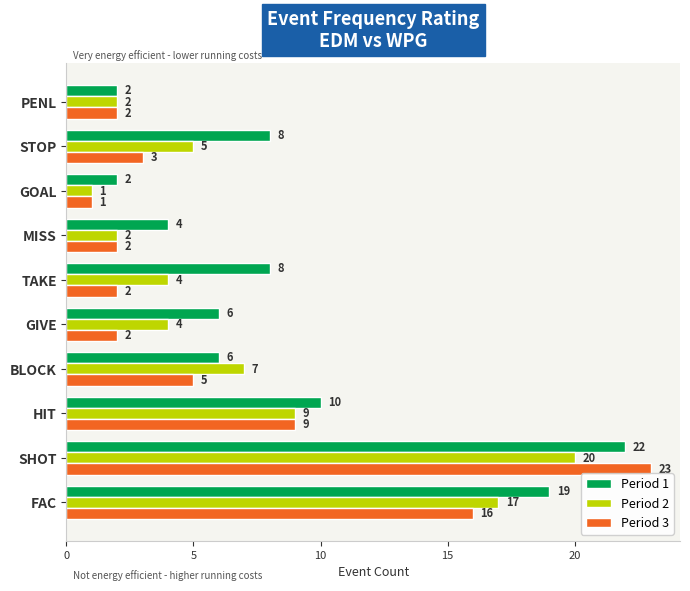

What are all the series names shown in the legend?

Period 1, Period 2, Period 3